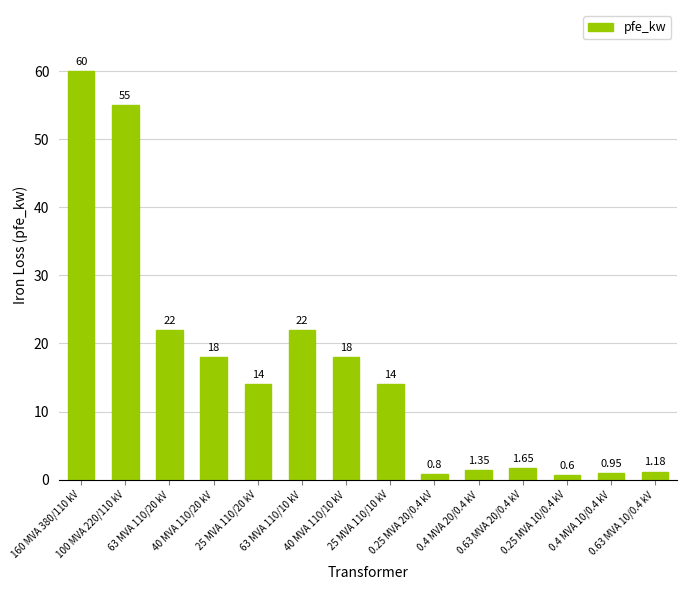

What is the value of the 9th bar from the left?

0.8